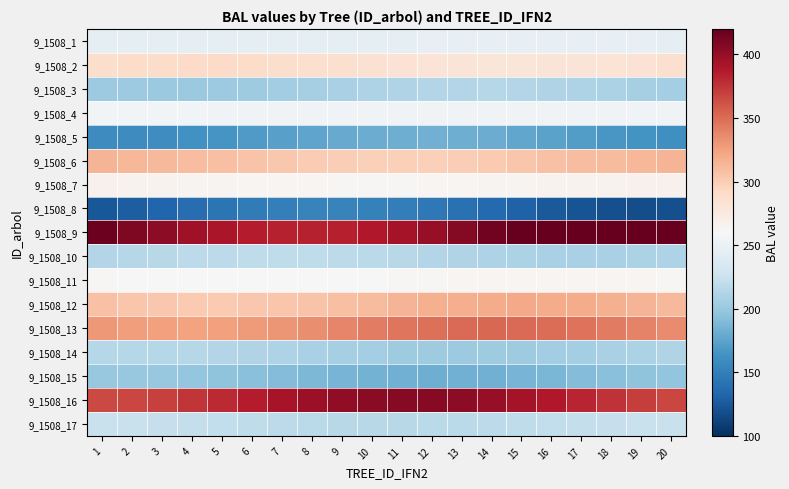

How many data points does each series have?

20